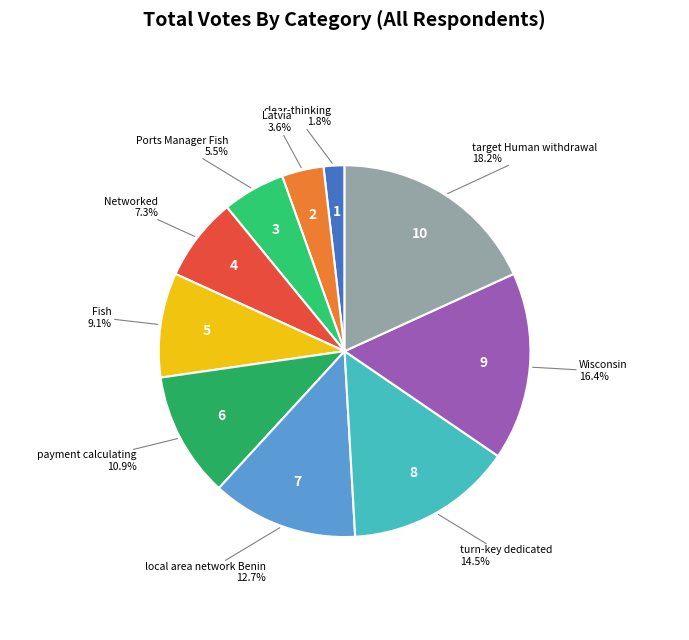

What is the largest slice in the pie chart?

target Human withdrawal